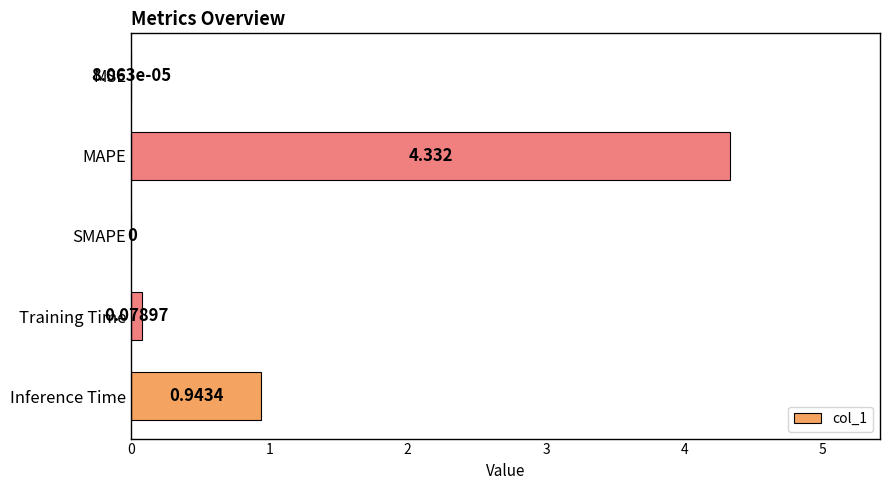

At which label is the value closest to 2?

Inference Time